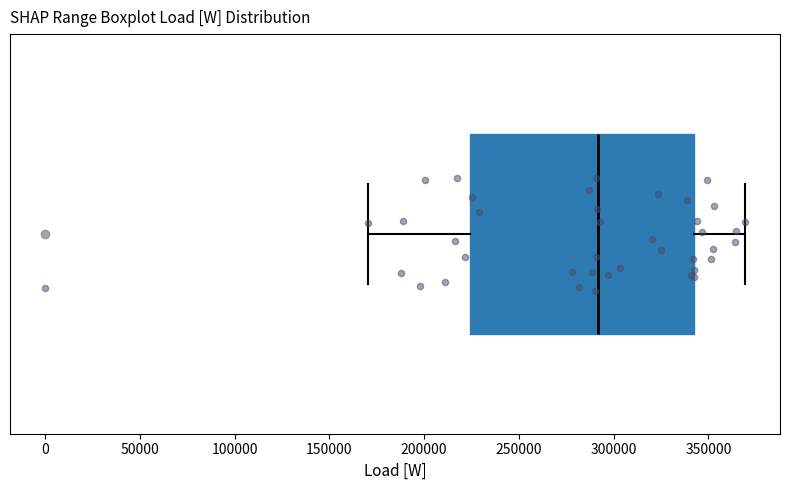

Read this box plot against the x-axis: the position of the median line, the range covered by the box, and the ends of both whiskers. The values are not printed on the chart, so give them approximately, as read against the axis.

median 290000, box 225000 to 340000, whiskers 170000 to 370000